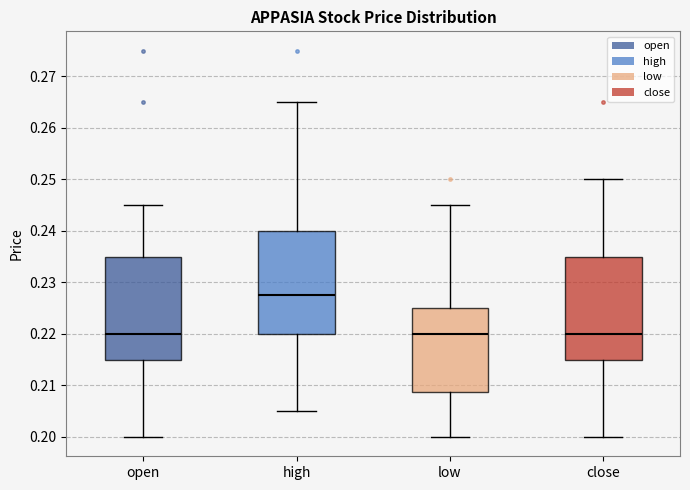

Where does the median line of the box for high sit on the y-axis? The values are not printed on the chart, so give them approximately, as read against the axis.

0.228